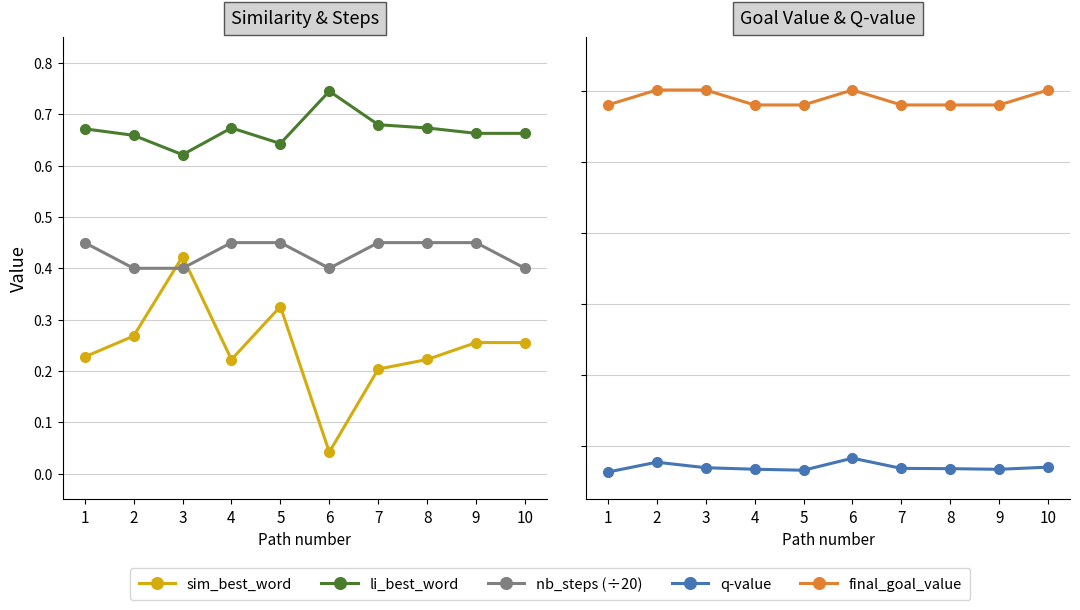

True or false: sim_best_word and q-value cross at least once.

False